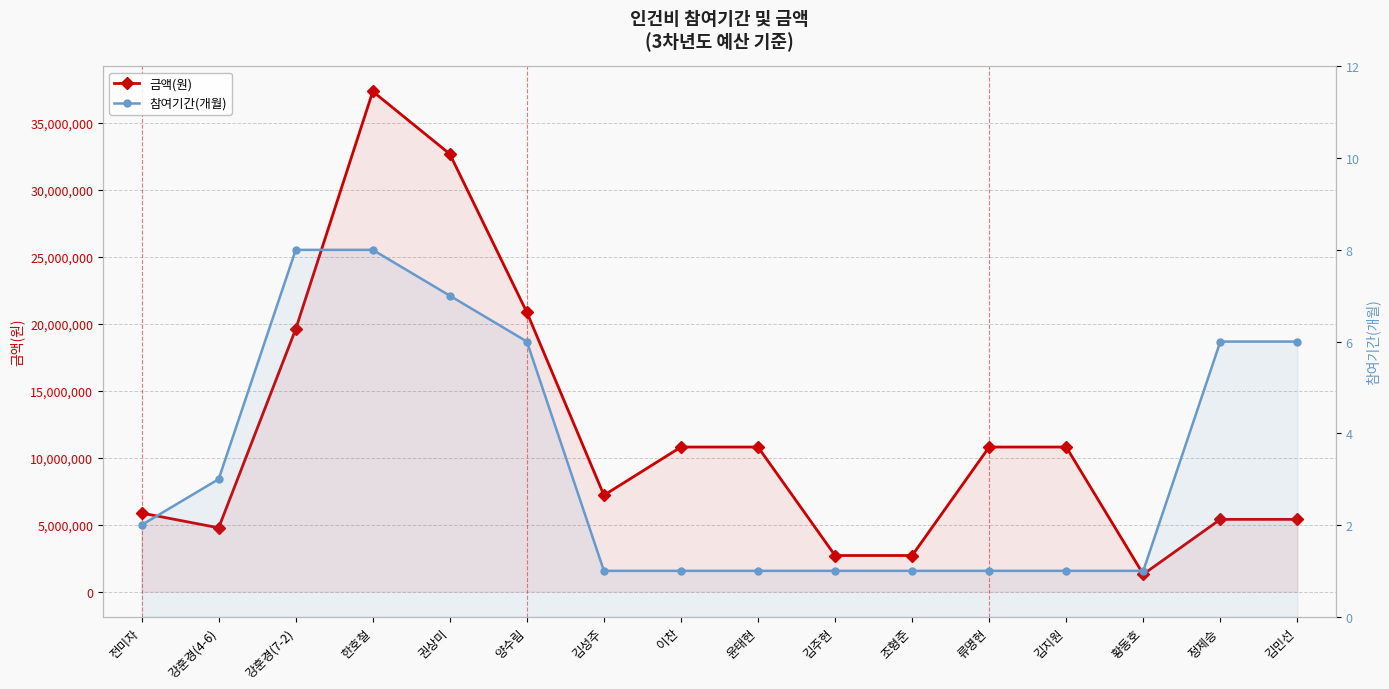

At how many categories does at least one series exceed 4939317?

12